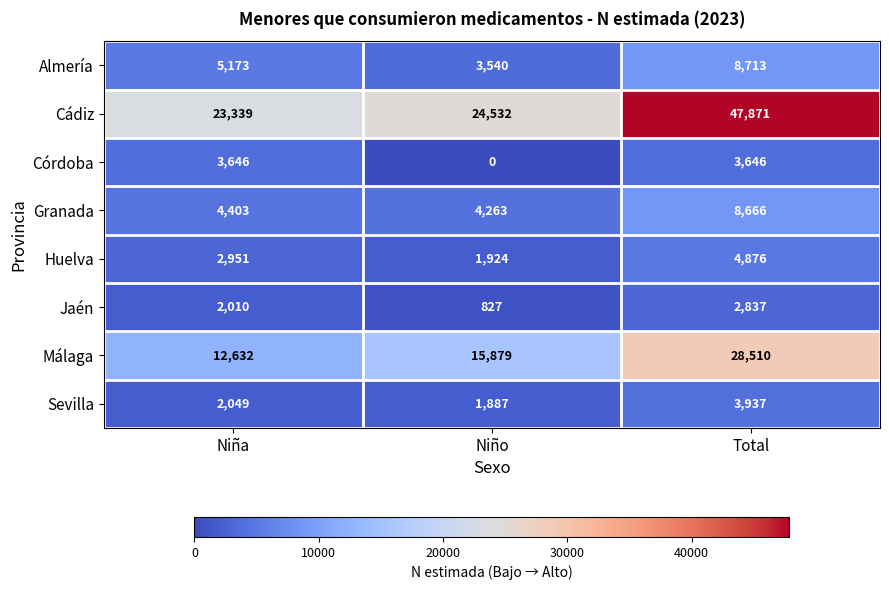

How many distinct data groups are displayed?

8